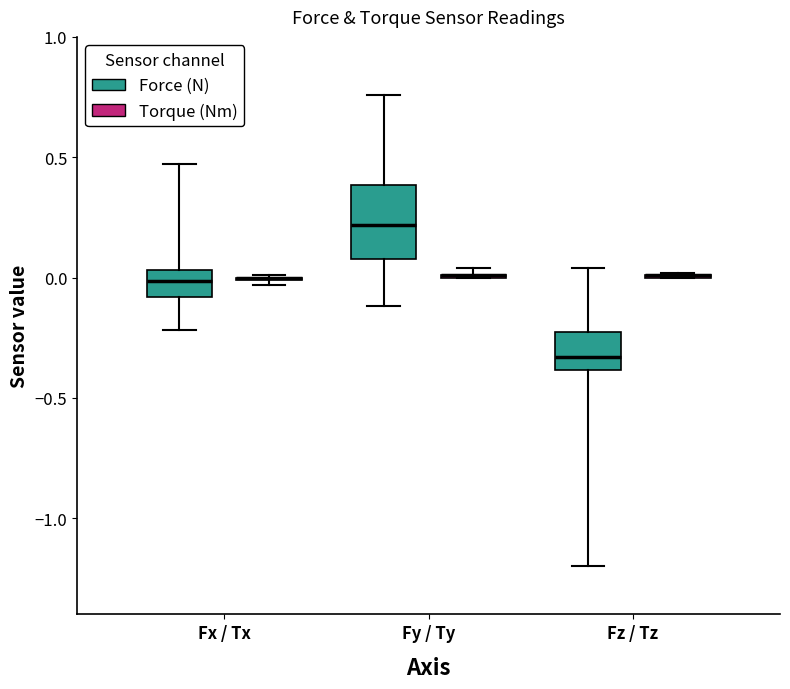

Reading left to right, transcribe this box plot: for each box, give where its median line is, the range the box spans, and where its two whiskers end, as read against the y-axis. The values are not printed on the chart, so give them approximately, as read against the axis.

Fx / Tx (Force (N)): median 0.00, box -0.10 to 0.05, whiskers -0.20 to 0.45
Fx / Tx (Torque (Nm)): box collapsed to a line at 0.00, whiskers -0.05 to 0.00
Fy / Ty (Force (N)): median 0.20, box 0.10 to 0.40, whiskers -0.10 to 0.75
Fy / Ty (Torque (Nm)): box collapsed to a line at 0.00, whiskers 0.00 to 0.05
Fz / Tz (Force (N)): median -0.35, box -0.40 to -0.25, whiskers -1.20 to 0.05
Fz / Tz (Torque (Nm)): box collapsed to a line at 0.00, whiskers 0.00 to 0.00